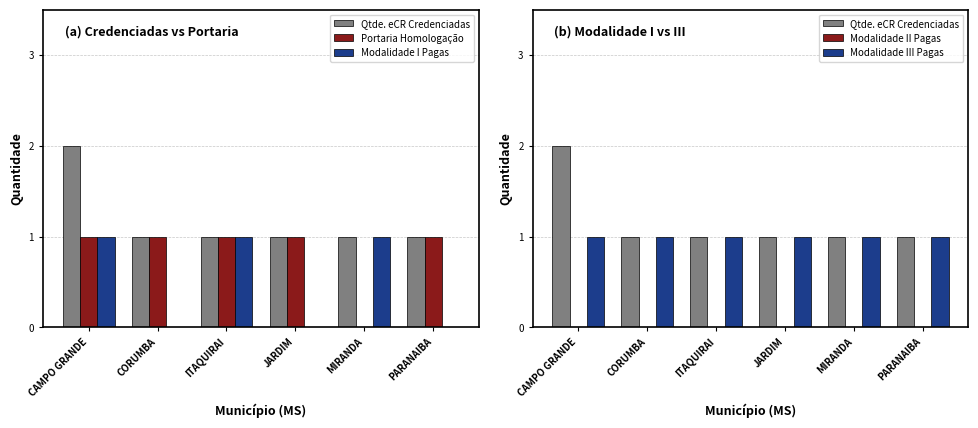

What is the minimum value for Qtde. eCR Credenciadas?

1